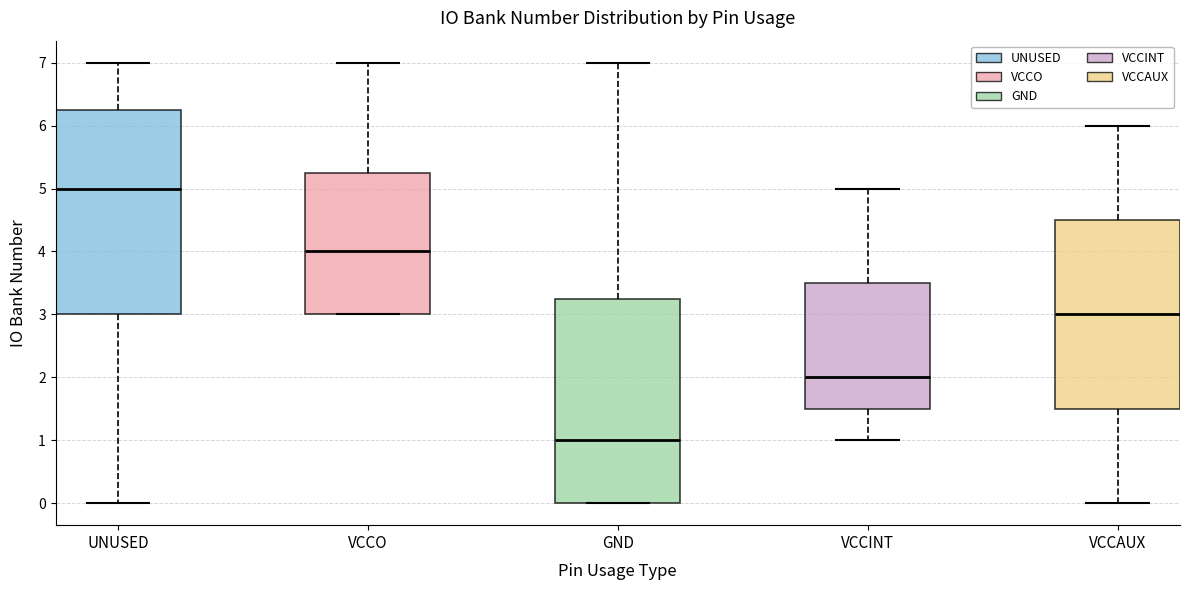

Reading left to right, read every box against the y-axis: the position of its median line, the range the box covers, and the ends of its whiskers. The values are not printed on the chart, so give them approximately, as read against the axis.

UNUSED: median 5.0, box 3.0 to 6.3, whiskers 0.0 to 7.0
VCCO: median 4.0, box 3.0 to 5.3, whiskers 3.0 to 7.0
GND: median 1.0, box 0.0 to 3.3, whiskers 0.0 to 7.0
VCCINT: median 2.0, box 1.5 to 3.5, whiskers 1.0 to 5.0
VCCAUX: median 3.0, box 1.5 to 4.5, whiskers 0.0 to 6.0